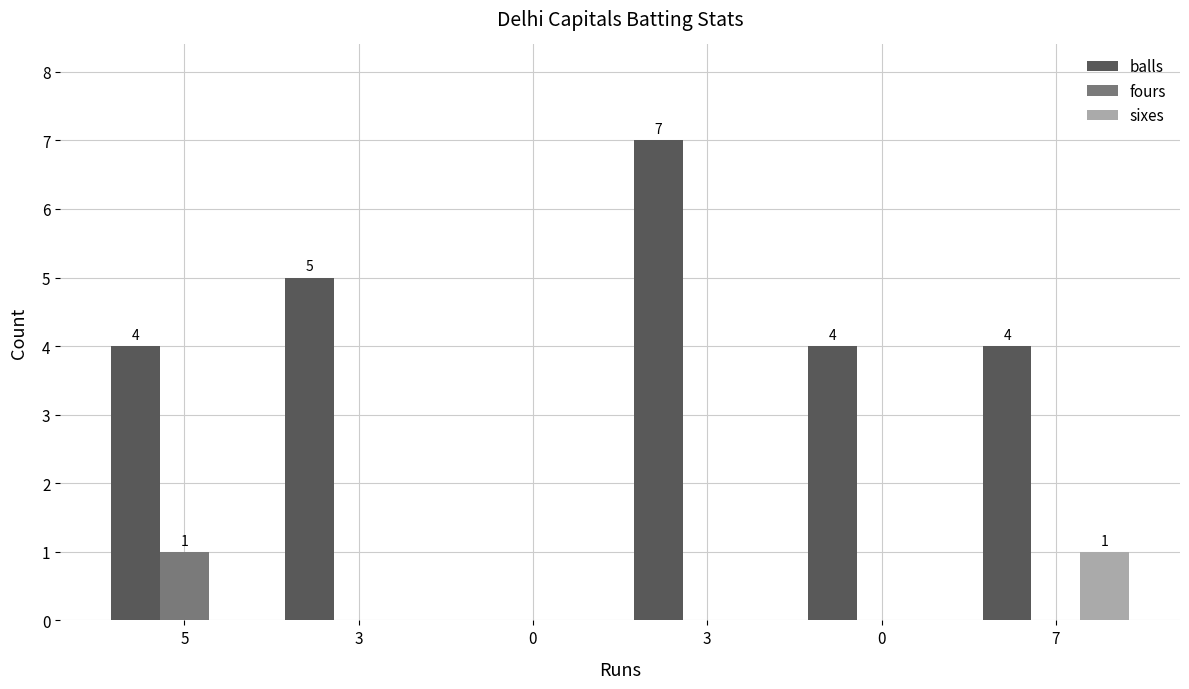

The value of balls at 0 is 0. True or false?

True